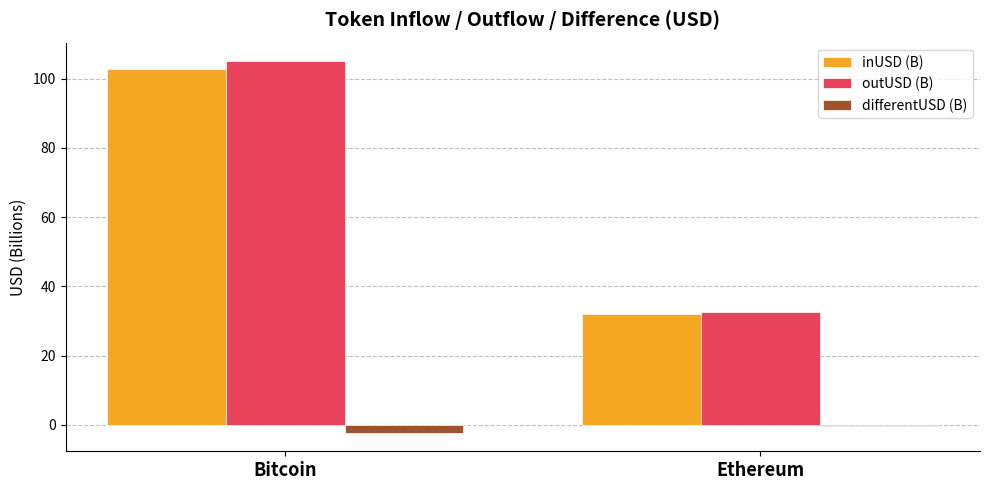

Reading left to right, extract all data points from this chart.

inUSD (B): Bitcoin=102.7	Ethereum=32.1
outUSD (B): Bitcoin=105.0	Ethereum=32.5
differentUSD (B): Bitcoin=-2.3	Ethereum=-0.5